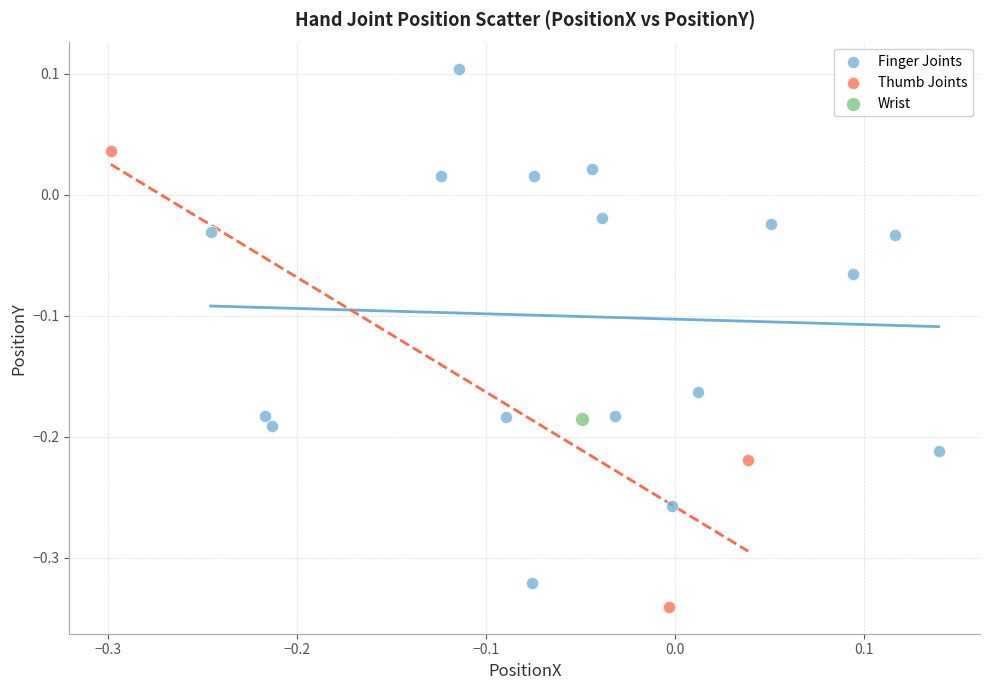

What are all the series names shown in the legend?

Finger Joints, Thumb Joints, Wrist